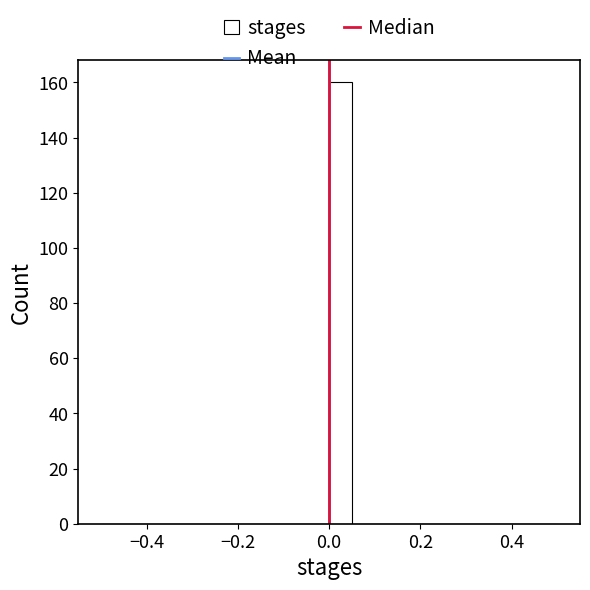

Around what value on the x-axis is the tallest bar? Give the approximate position of its centre, as read against the axis.

0.02